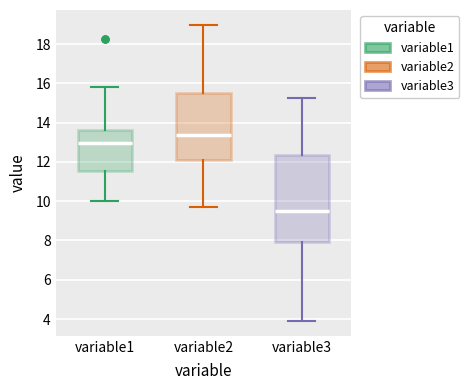

Which box has the lowest median line?

variable3